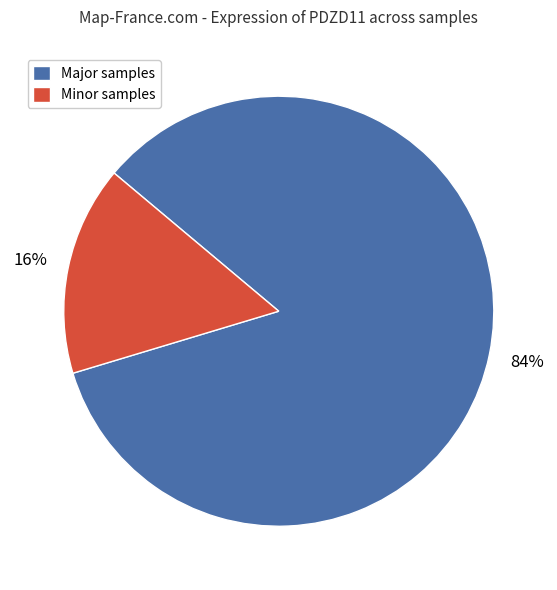

To the nearest percent, what is the difference between the largest and smallest slice percentages?

68%